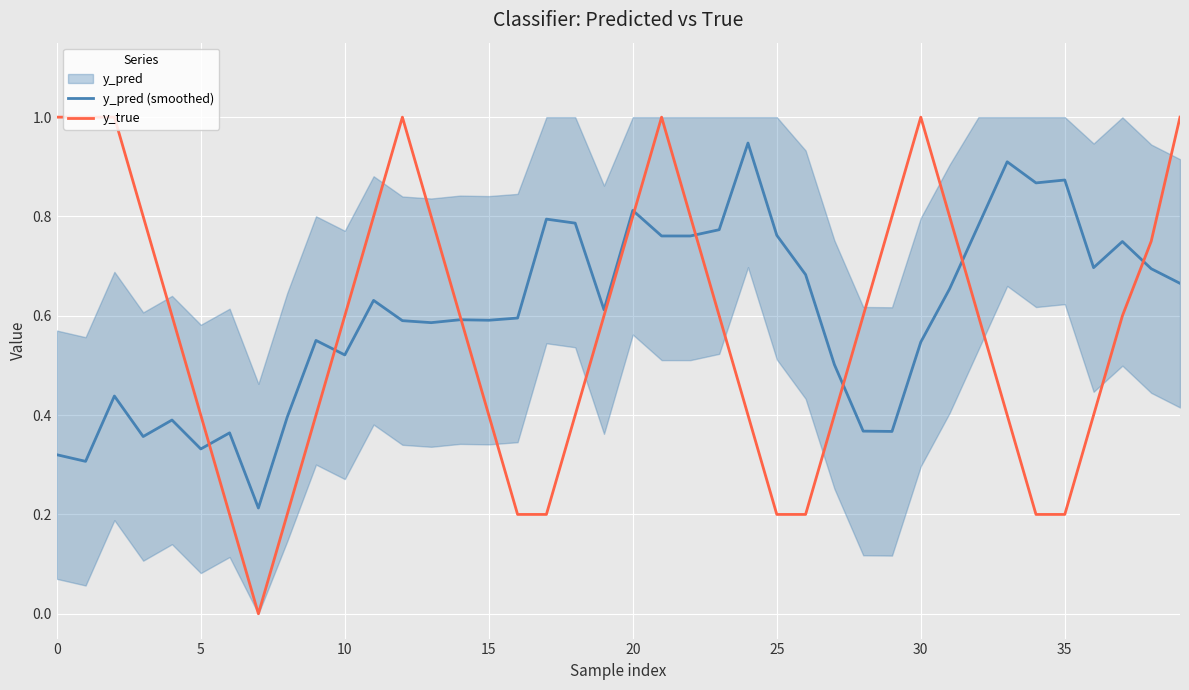

What is the average value of the y_true series?

0.6